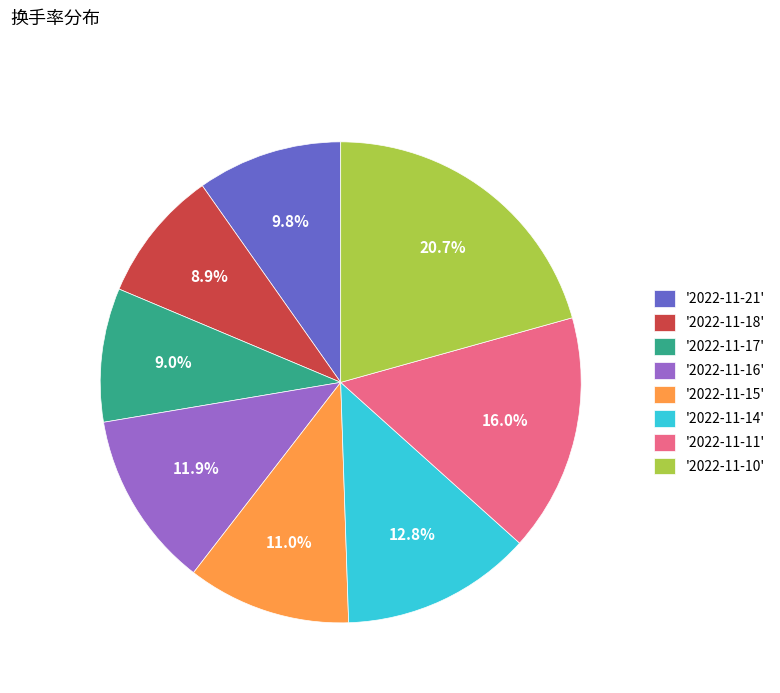

Is there any slice that represents more than half of the pie?

No